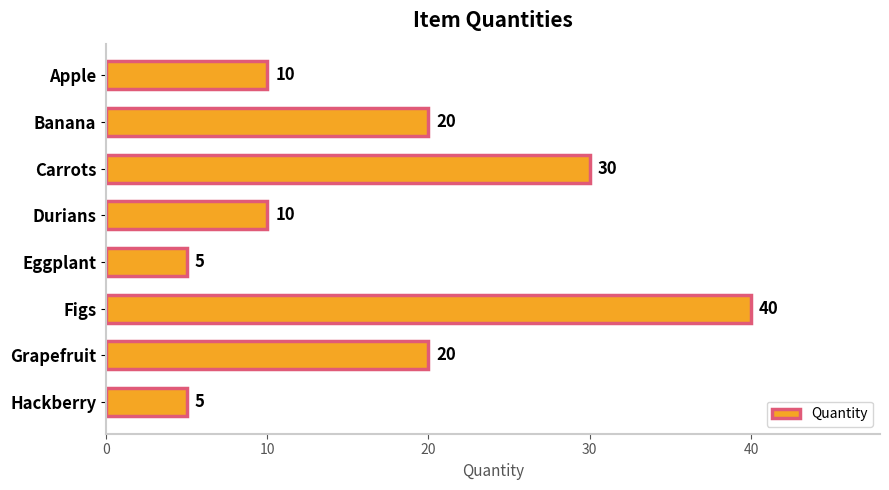

Are the bars horizontal?

Yes